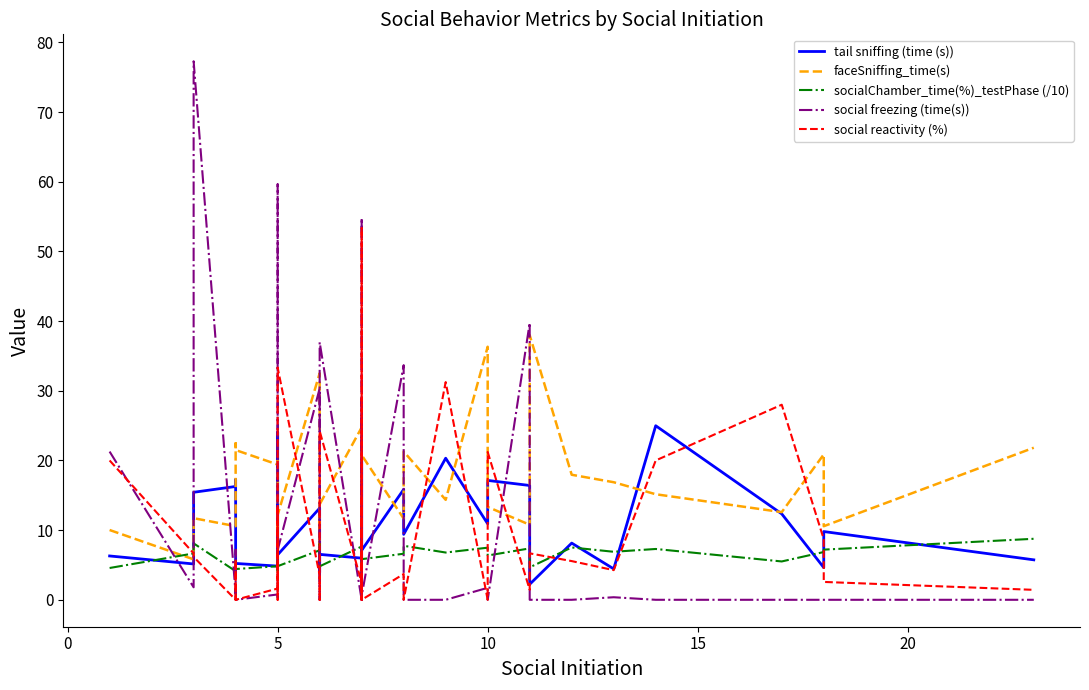

Reading left to right, what are all the values shown in this chart?

tail sniffing (time (s)): 6.3	5.1	15.4	16.3	17.3	5.2	4.8	10.5	11.3	24.1	6.5	13.2	8.0	3.9	4.7	6.5	6.0	12.2	20.3	15.5	14.0	7.1	15.8	9.4	20.3	10.9	17.1	16.4	2.2	8.1	4.4	25.0	12.3	4.6	9.8	5.7
faceSniffing_time(s): 10.0	5.8	11.7	10.6	22.5	21.5	19.4	19.9	19.4	9.6	12.2	32.5	14.6	7.3	11.9	13.7	24.7	12.9	12.6	22.8	9.0	20.8	11.7	21.3	14.3	36.3	13.3	10.8	38.0	17.9	16.9	15.1	12.6	20.9	10.6	21.8
socialChamber_time(%)_testPhase (/10): 4.6	6.7	8.1	4.1	5.6	4.4	4.8	3.8	5.0	6.8	4.8	7.1	6.7	7.4	8.3	4.8	7.6	5.7	6.5	5.4	4.0	5.8	6.6	7.8	6.8	7.5	6.4	7.4	4.7	7.5	6.9	7.3	5.5	6.9	7.2	8.8
social freezing (time(s)): 21.3	1.8	77.3	0.8	7.2	0.0	0.8	0.0	16.7	59.6	7.1	30.3	0.0	0.0	1.5	37.0	0.0	54.8	0.0	28.8	0.0	0.6	33.7	0.0	0.0	1.7	0.0	39.8	0.0	0.0	0.4	0.0	0.0	0.0	0.0	0.0
social reactivity (%): 20.0	6.7	6.2	0.0	5.8	0.0	1.6	13.3	0.0	0.0	33.3	3.5	1.9	0.0	17.5	24.2	2.4	1.9	14.3	0.0	53.3	0.0	3.7	0.0	31.2	0.0	21.2	1.4	6.7	5.6	4.3	20.0	28.0	8.7	2.6	1.4